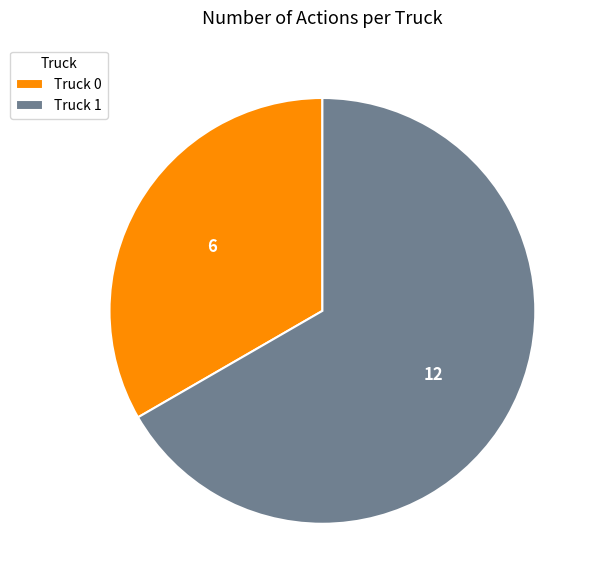

Which category accounts for the majority?

Truck 1